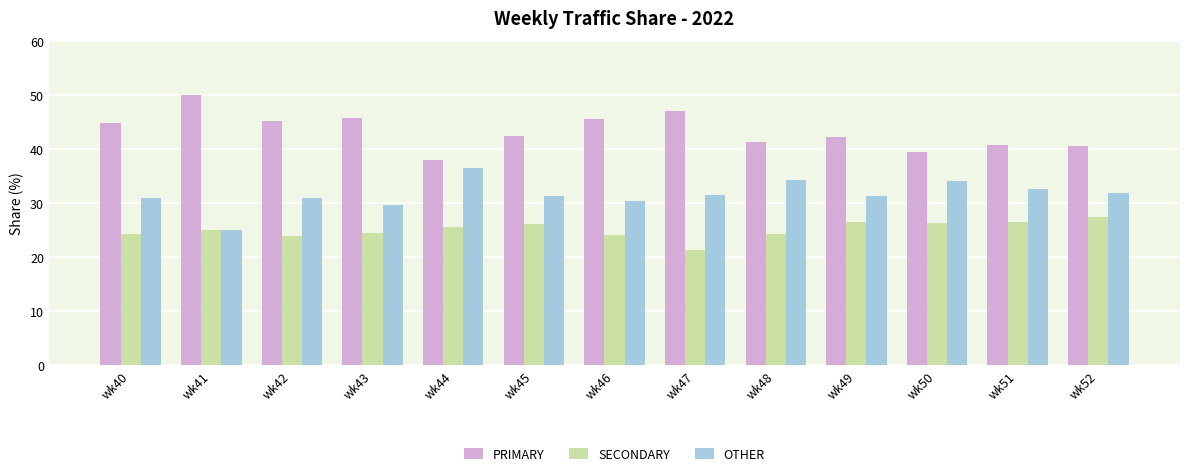

How many categories are shown in the chart?

13